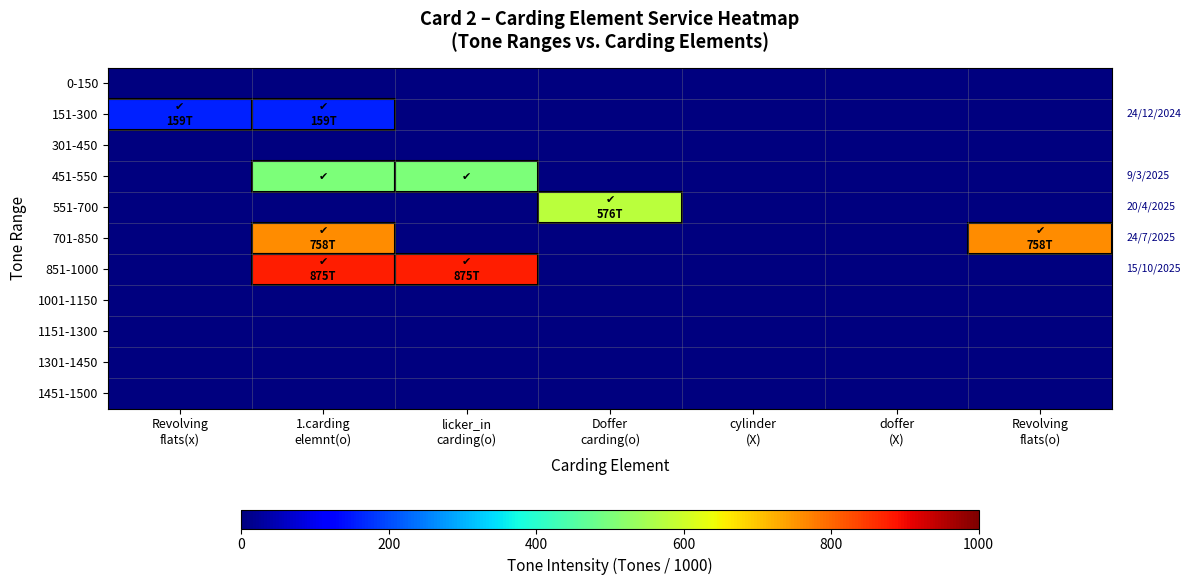

Which has a higher value, licker_in
carding(o) or Doffer
carding(o)?

licker_in
carding(o)